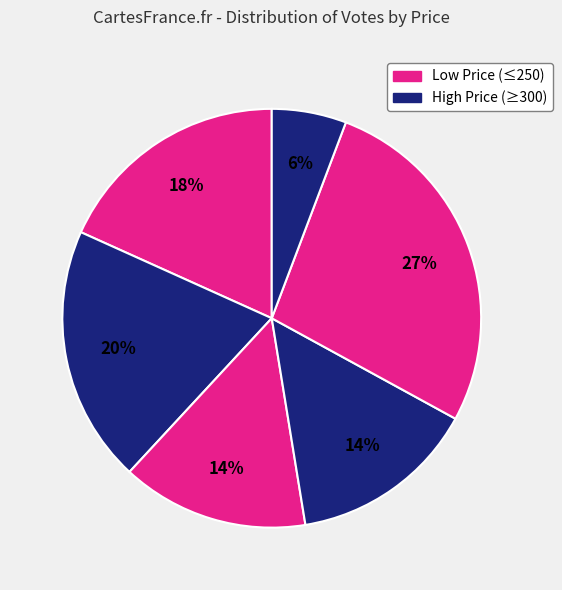

How many slices are in this pie chart?

6